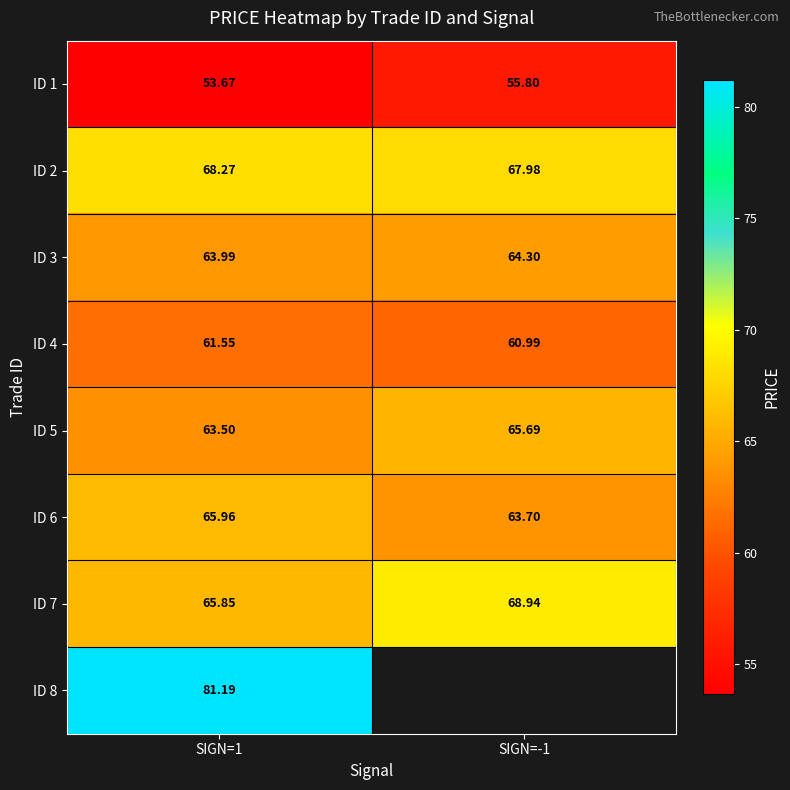

Count the number of categories in the chart.

2